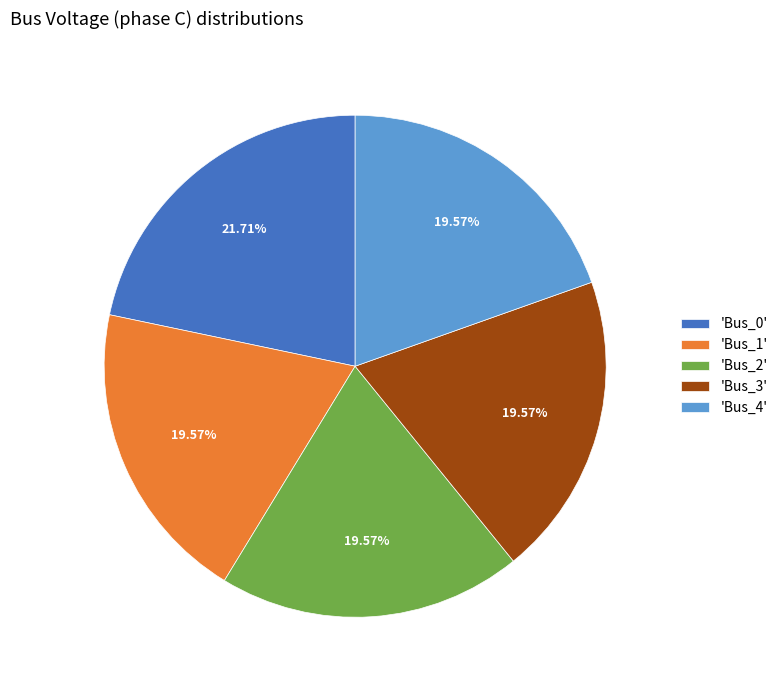

Is the sum of 'Bus_4' and 'Bus_2' greater than half?

No